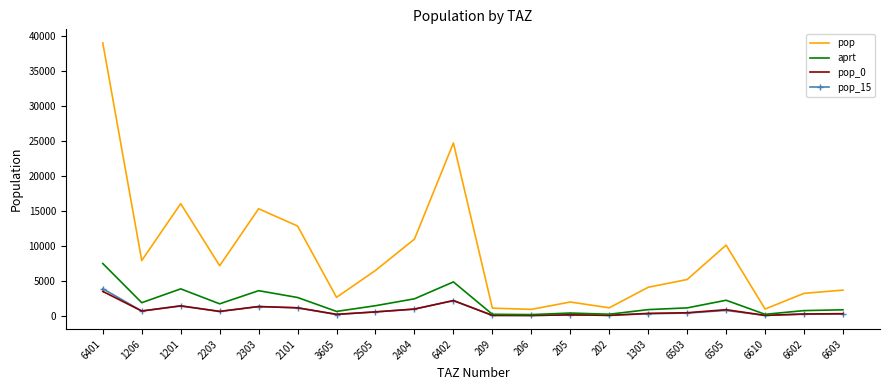

What is the difference between the maximum and minimum values in the pop series?

38094.3